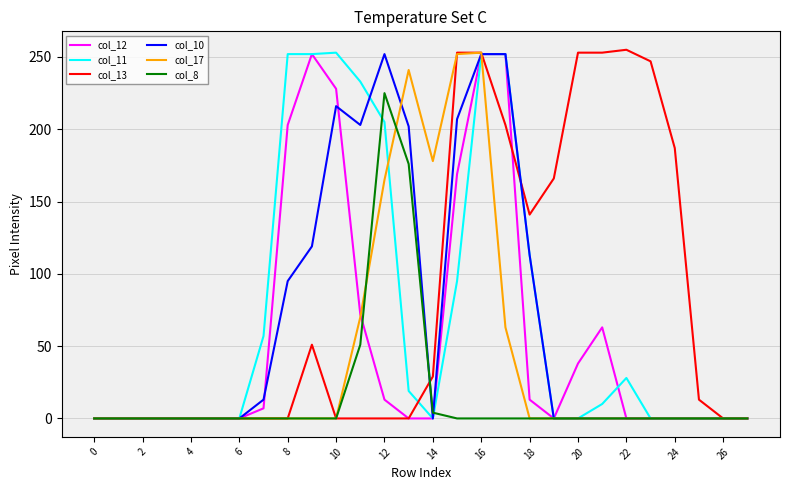

How many interior local peaks does the col_11 series have?

2